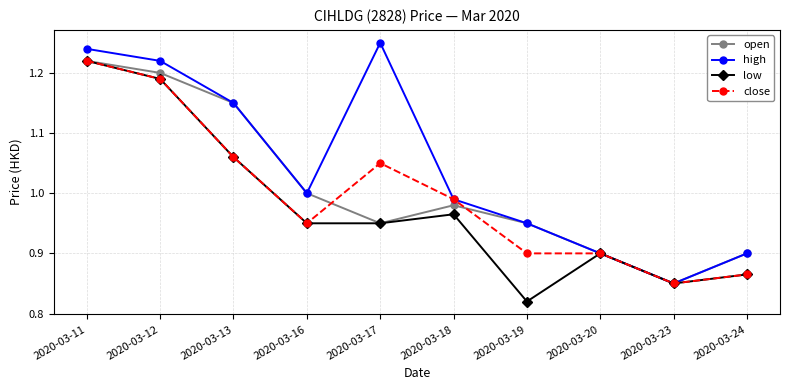

Rank the series by their average value, from lowest to highest.

low, close, open, high